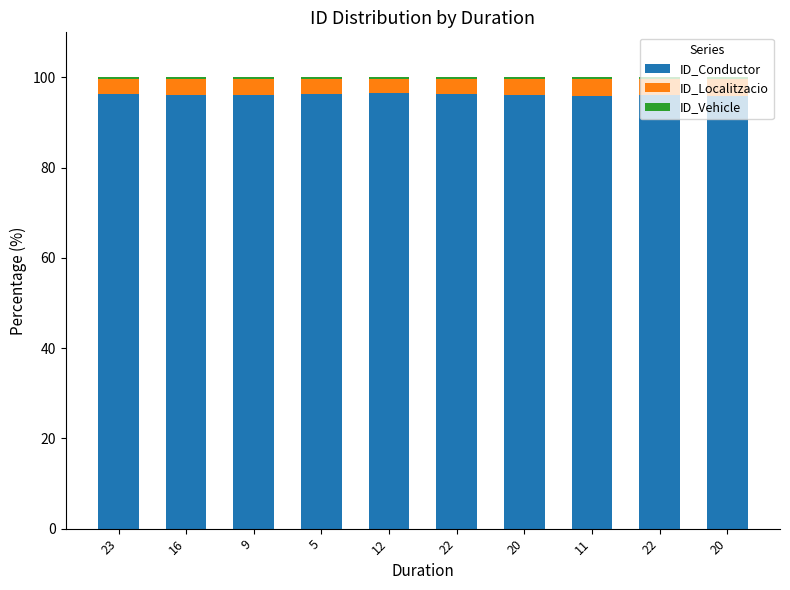

The value of ID_Conductor at 16 is 139.8. True or false?

False